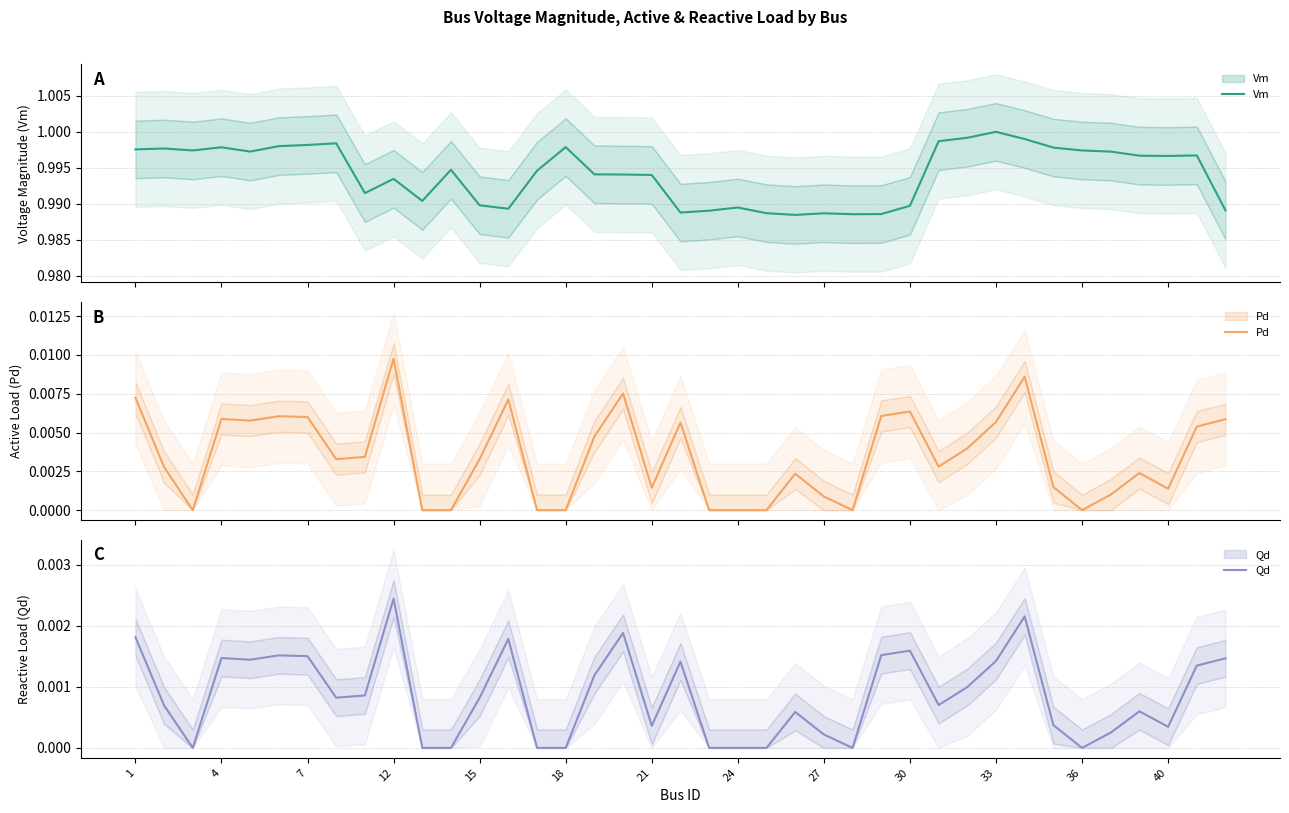

How many values in the Qd series exceed 0?

29